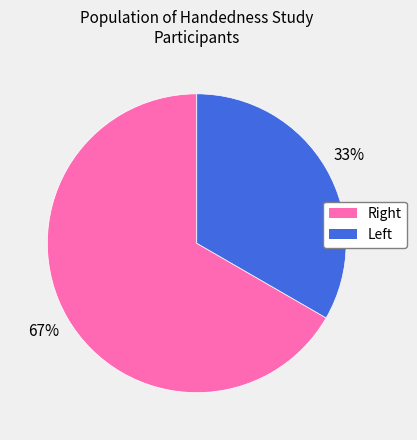

Which slice represents more than half of the pie?

Right